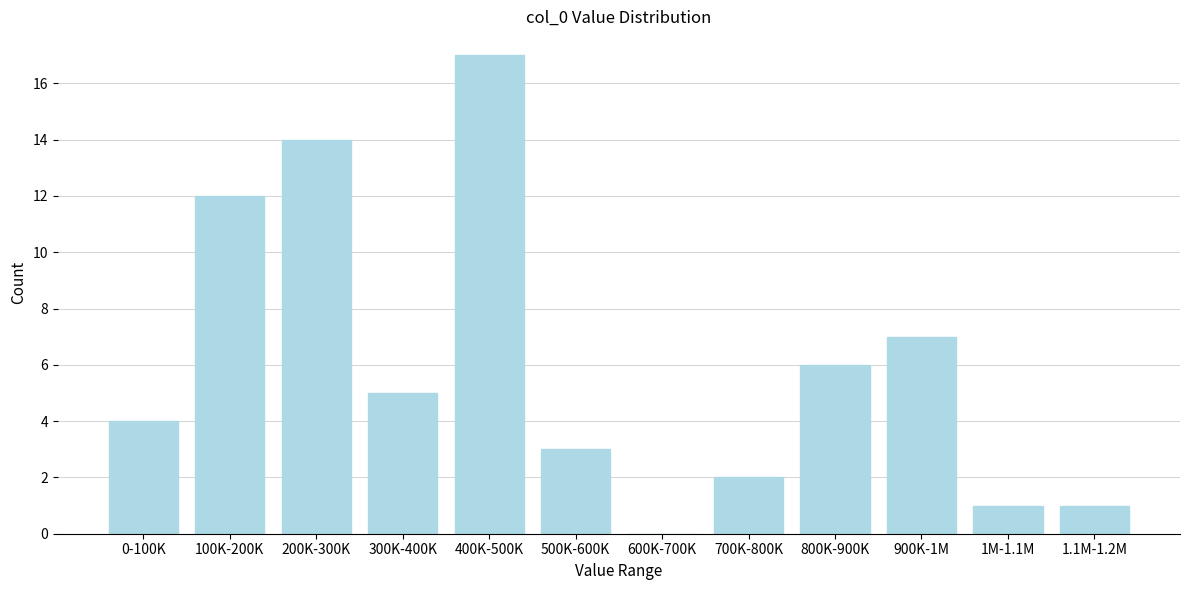

Reading left to right, what are all the values shown in this chart?

0-100K=4	100K-200K=12	200K-300K=14	300K-400K=5	400K-500K=17	500K-600K=3	600K-700K=0	700K-800K=2	800K-900K=6	900K-1M=7	1M-1.1M=1	1.1M-1.2M=1